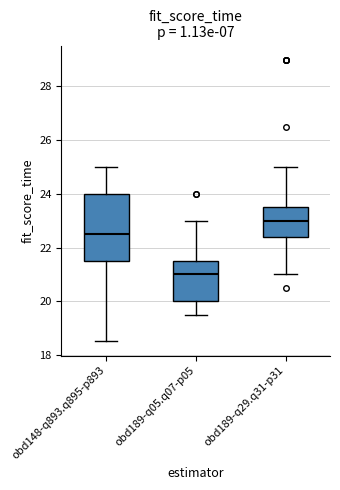

Reading left to right, transcribe this box plot: for each box, give where its median line is, the range the box spans, and where its two whiskers end, as read against the y-axis. The values are not printed on the chart, so give them approximately, as read against the axis.

obd148-q893.q895-p893: median 22.6, box 21.6 to 24.0, whiskers 18.6 to 25.0
obd189-q05.q07-p05: median 21.0, box 20.0 to 21.6, whiskers 19.6 to 23.0
obd189-q29.q31-p31: median 23.0, box 22.4 to 23.6, whiskers 21.0 to 25.0